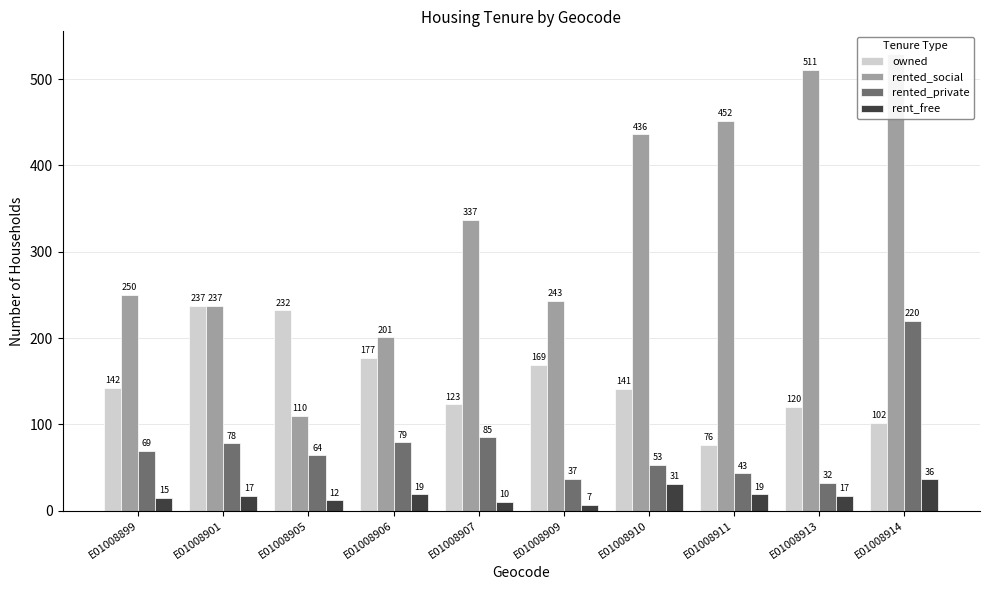

What is the difference between the second highest and minimum values in the rented_social series?

401